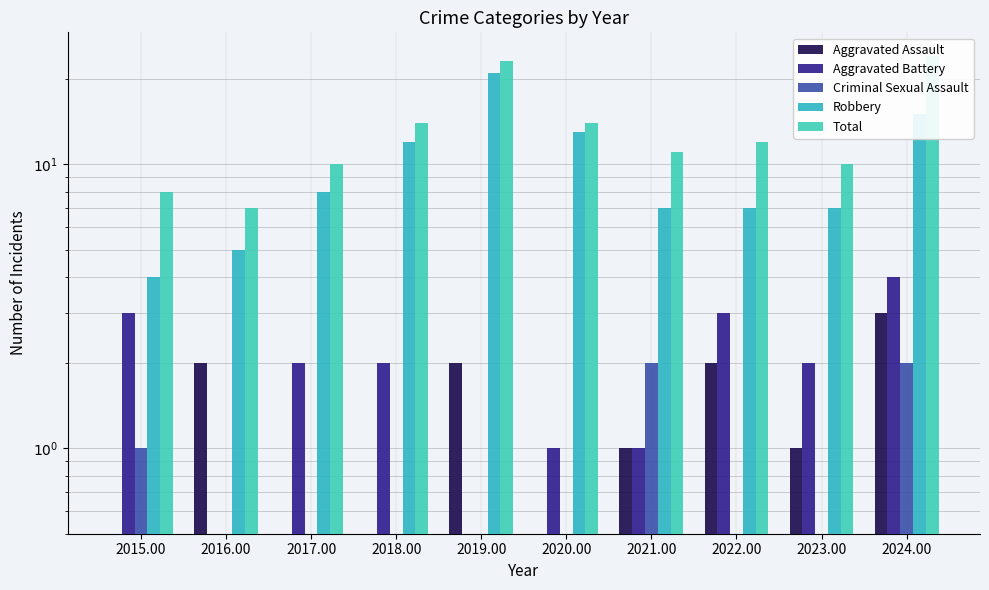

What is the label of the 9th bar from the left?

2023.00